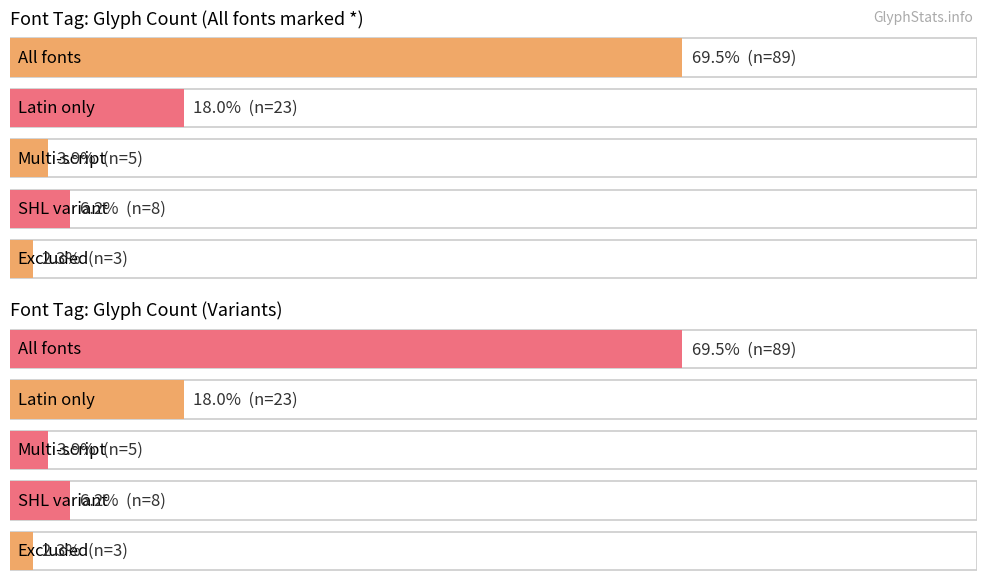

Reading left to right, extract all data points from this chart.

89	23	5	8	3